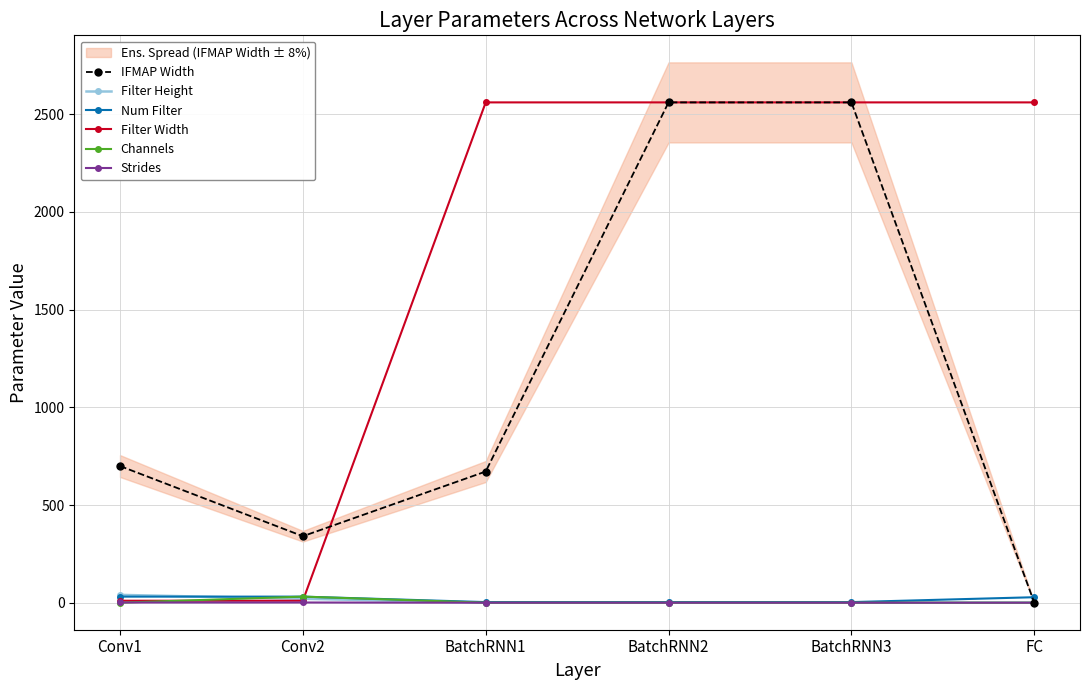

What is the highest value of the Filter Height series?

41